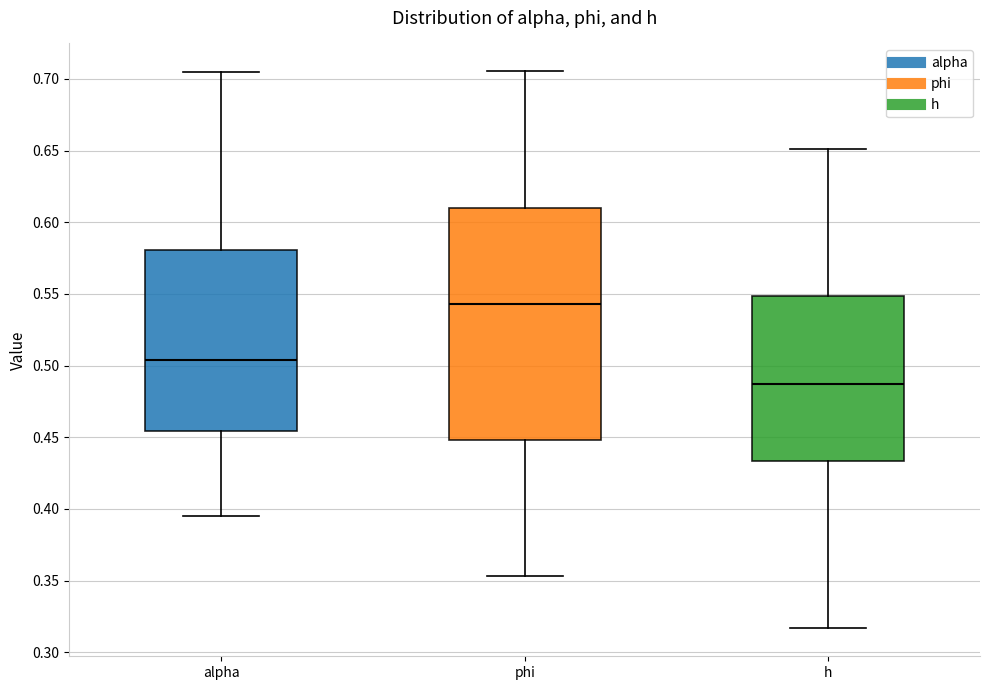

Which box is the tallest, from its lower edge to its upper edge?

phi